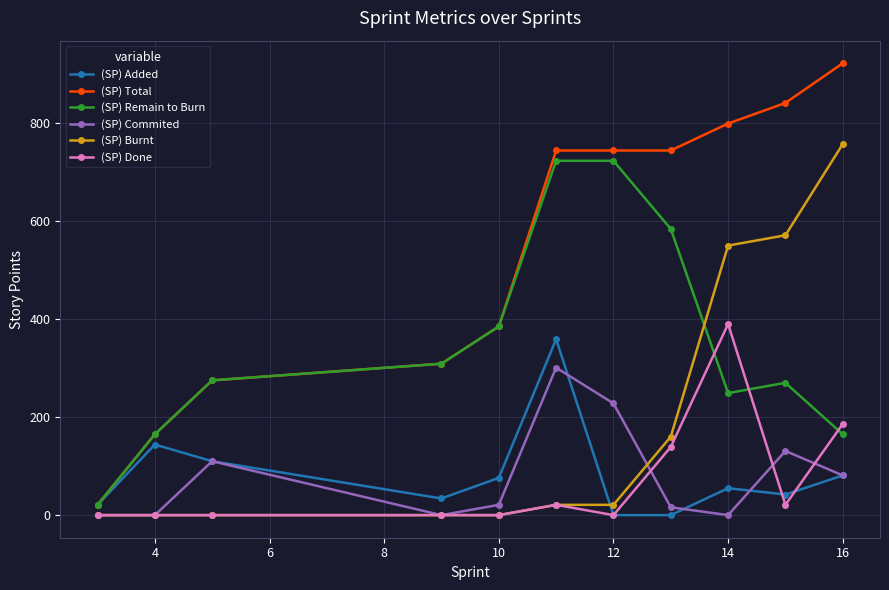

How many lines are shown in the chart?

6